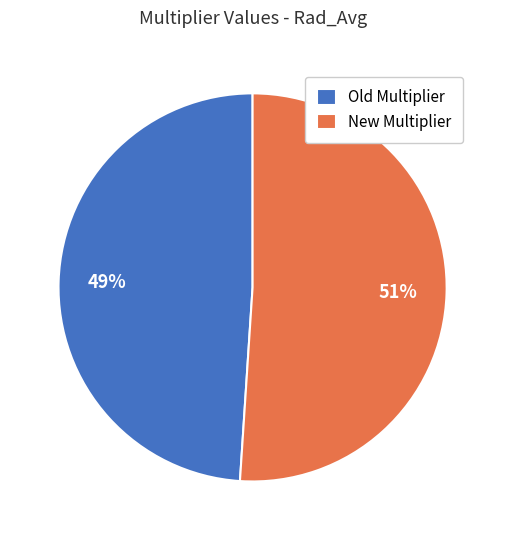

How many slices are in this pie chart?

2